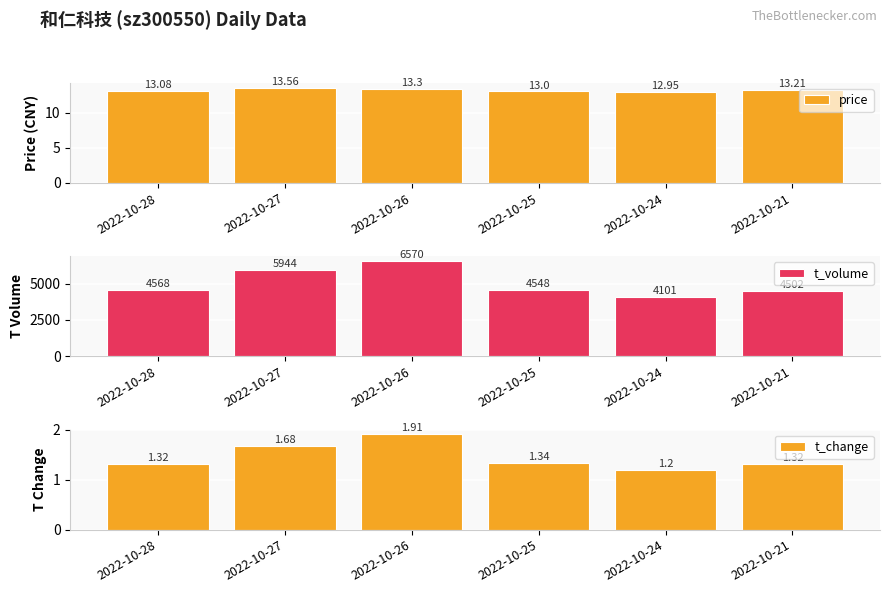

Between 2022-10-27 and 2022-10-25, which is larger?

2022-10-27